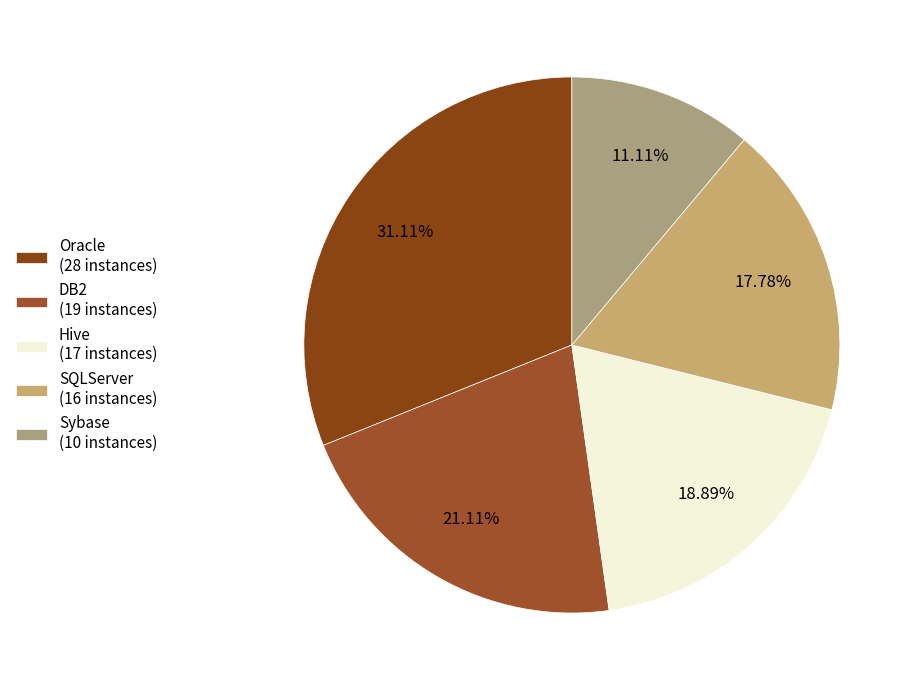

Which has a higher value, Hive or SQLServer?

Hive